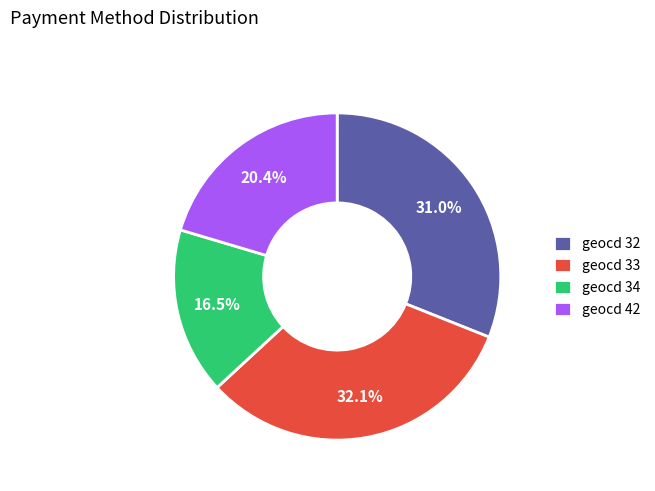

What is the total percentage of geocd 33 and geocd 32?

63.1%